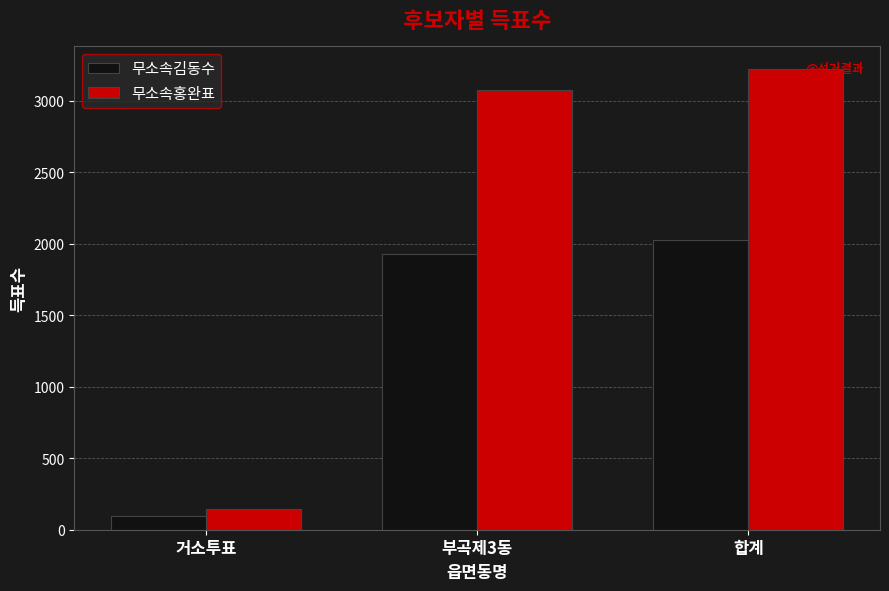

Rank the categories by 무소속홍완표 value from lowest to highest.

거소투표, 부곡제3동, 합계